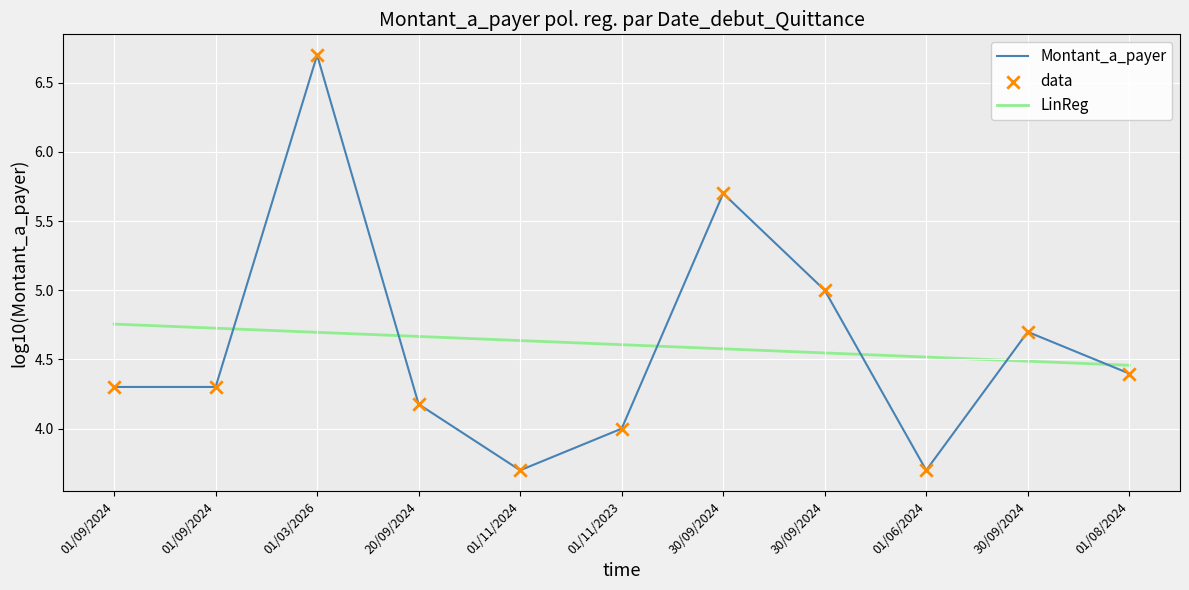

How many lines are shown in the chart?

2